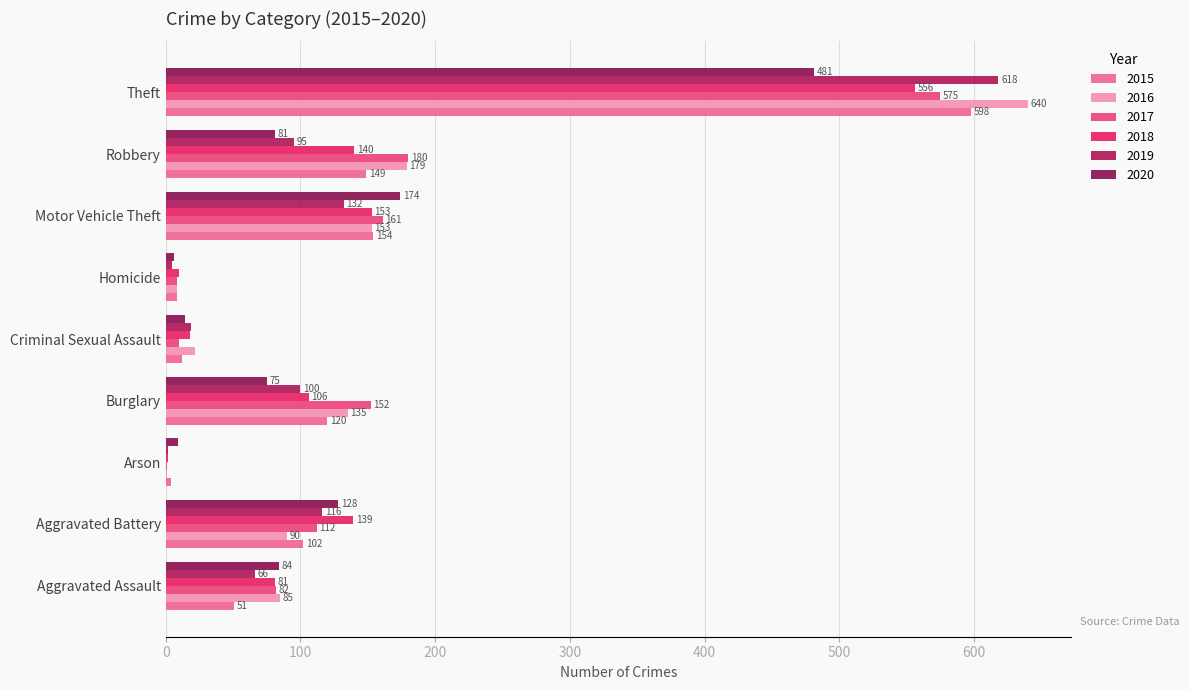

What is the maximum value for 2016?

640